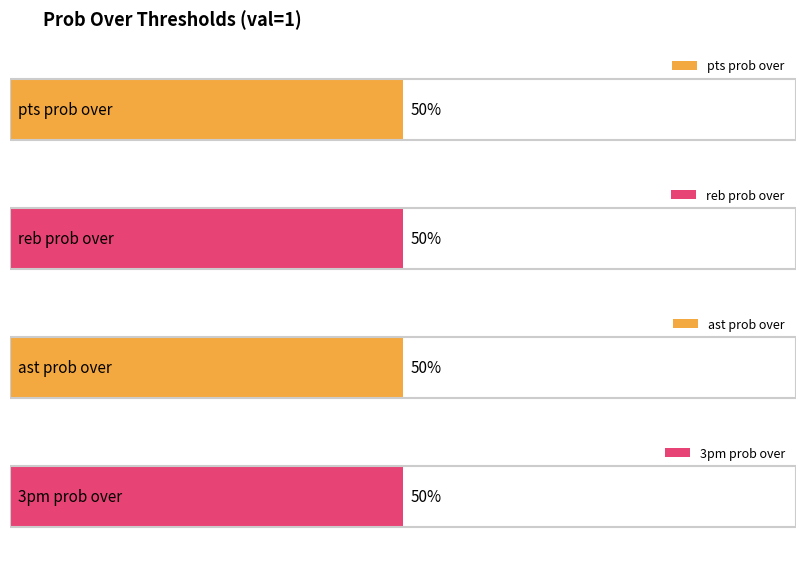

Which series has the largest total across all categories?

pts prob over